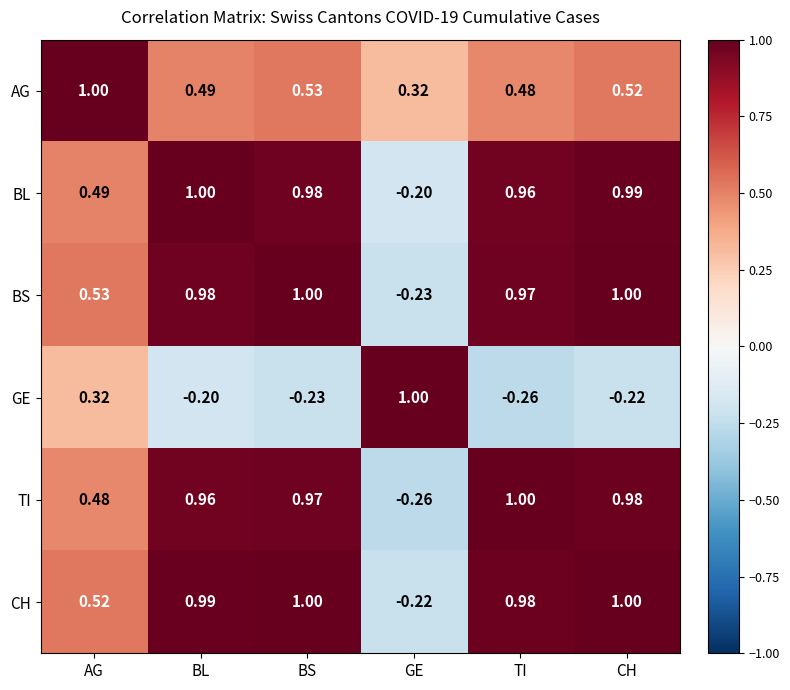

At which label does BL reach its minimum?

GE